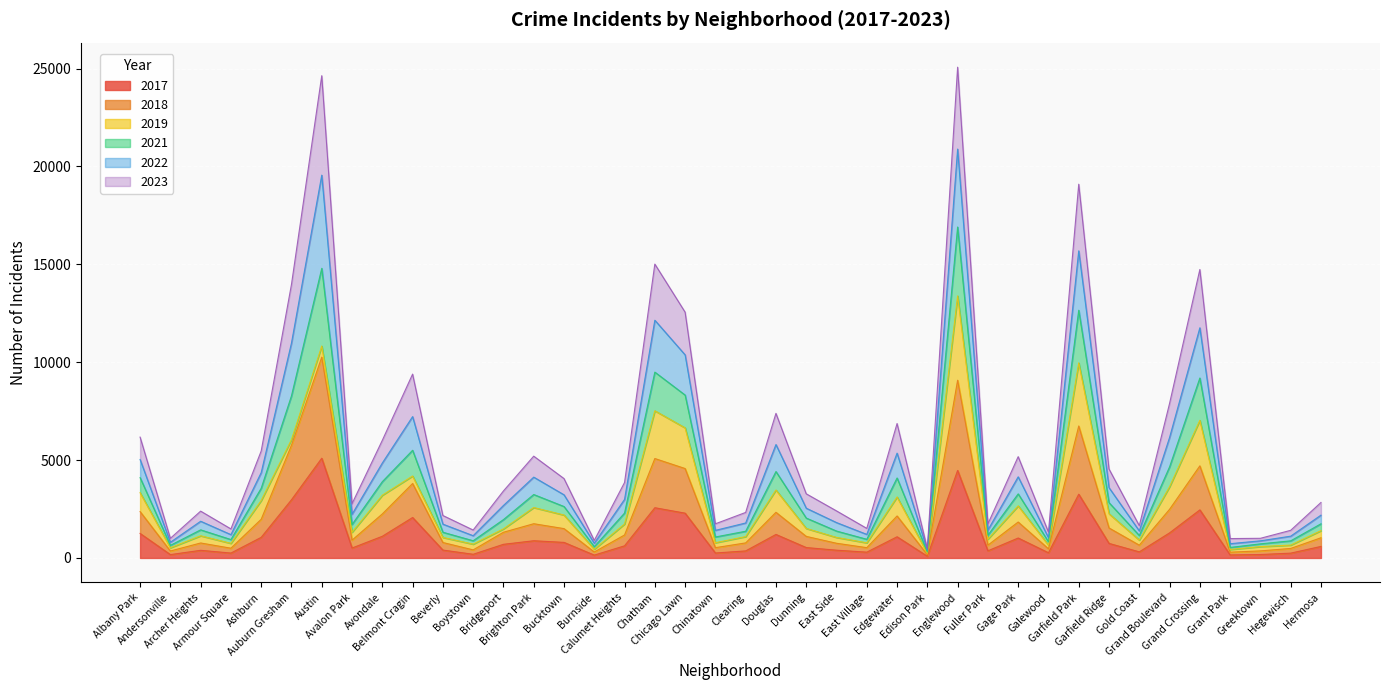

List the labels in order of 2021 value, smallest first.

Edison Park, Grant Park, Burnside, Andersonville, Greektown, Galewood, Hegewisch, Boystown, Armour Square, East Village, Gold Coast, Chinatown, Fuller Park, Beverly, Clearing, East Side, Archer Heights, Hermosa, Avalon Park, Dunning, Bridgeport, Calumet Heights, Bucktown, Garfield Ridge, Brighton Park, Gage Park, Ashburn, Avondale, Albany Park, Edgewater, Douglas, Grand Boulevard, Belmont Cragin, Chicago Lawn, Auburn Gresham, Grand Crossing, Chatham, Garfield Park, Austin, Englewood